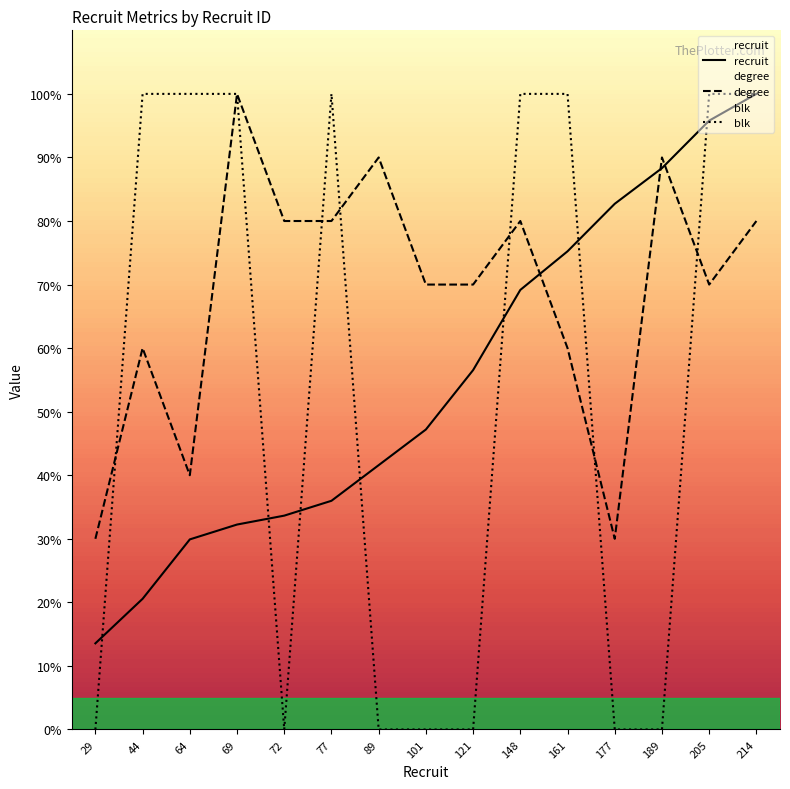

What are all the series names shown in the legend?

recruit, degree, blk